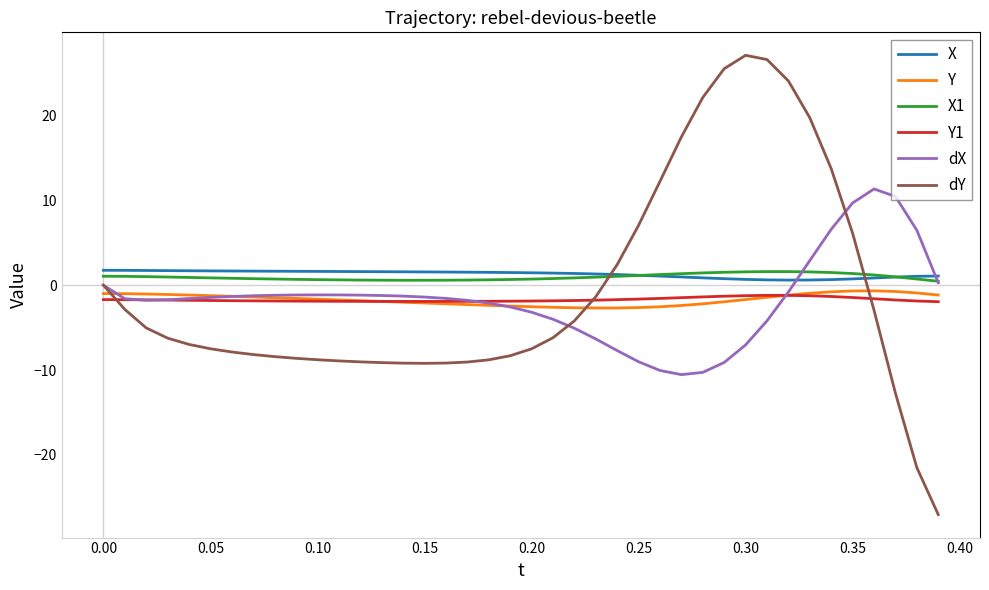

True or false: Y1 and Y intersect in this chart.

True